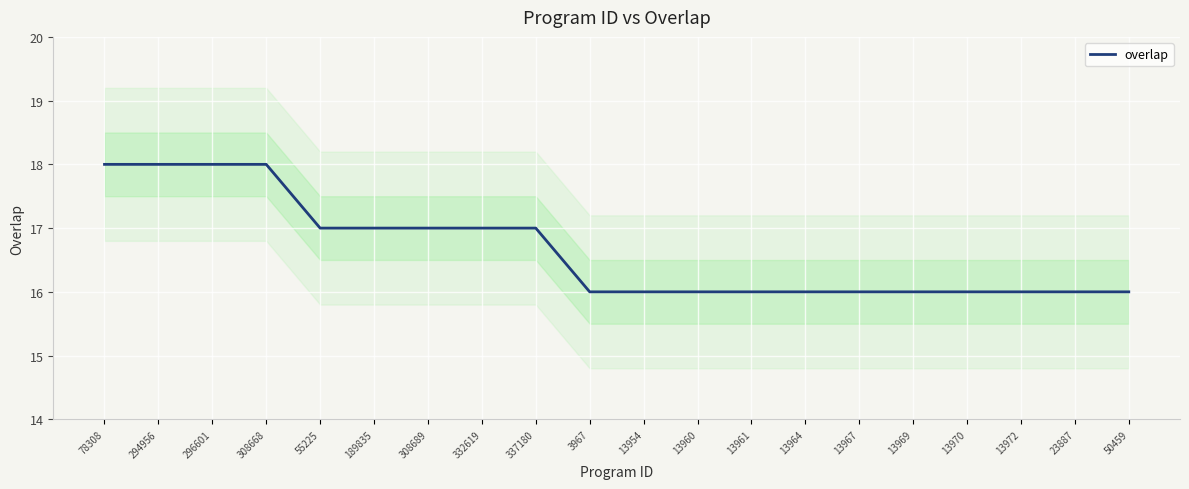

Between 13960 and 296601, which is larger?

296601